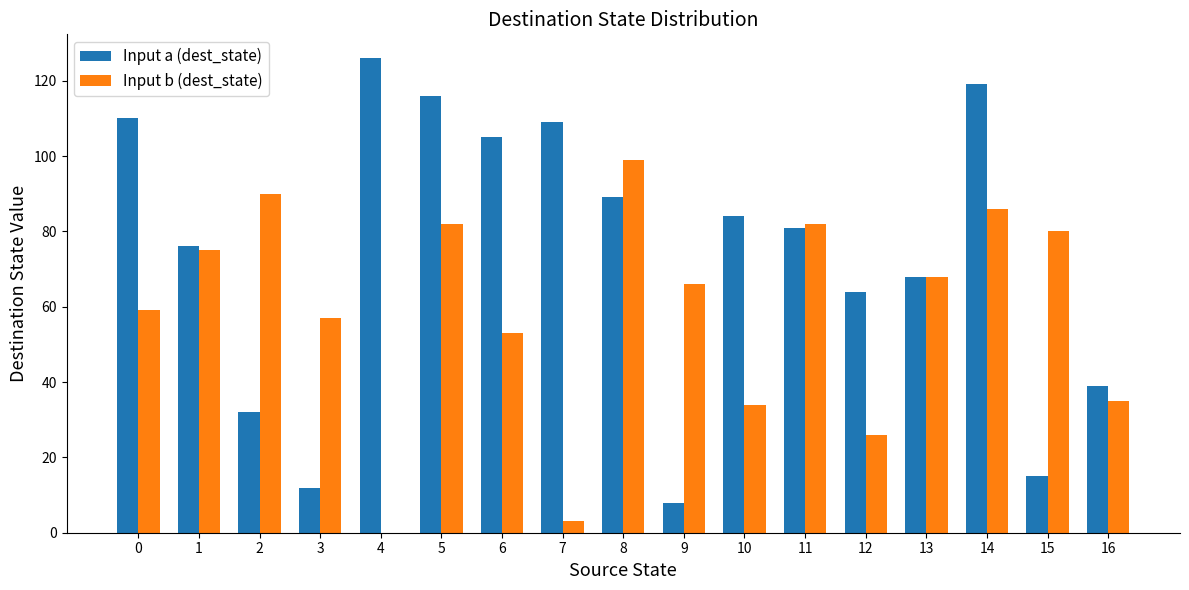

How many positive values does the Input b (dest_state) series have?

16